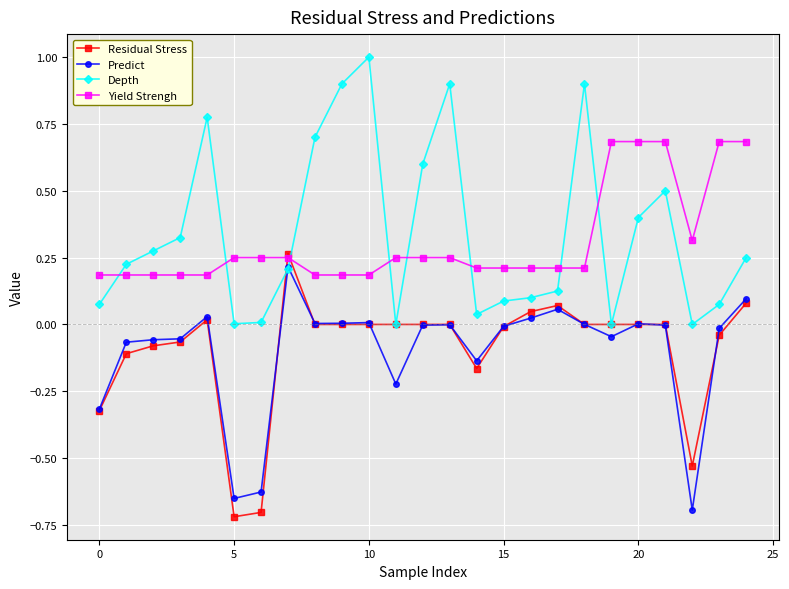

True or false: Residual Stress has more than 2 interior local peaks.

True